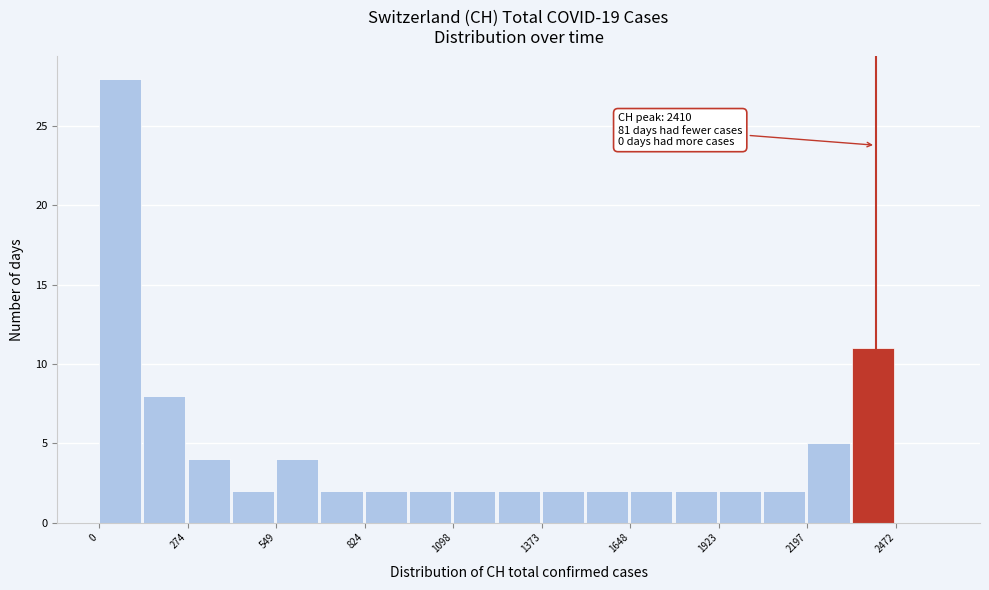

Read against the x-axis, roughly where is the centre of the tallest bar?

50